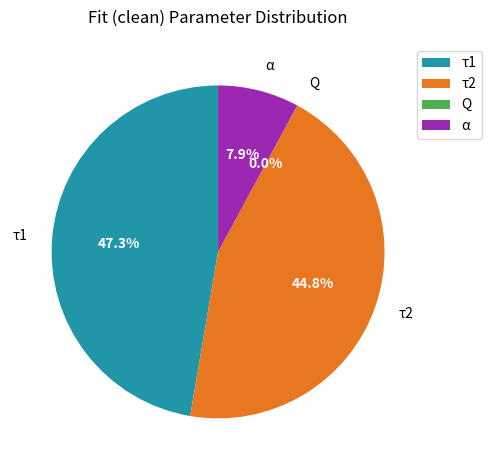

What percentage is NOT represented by α?

92.1%